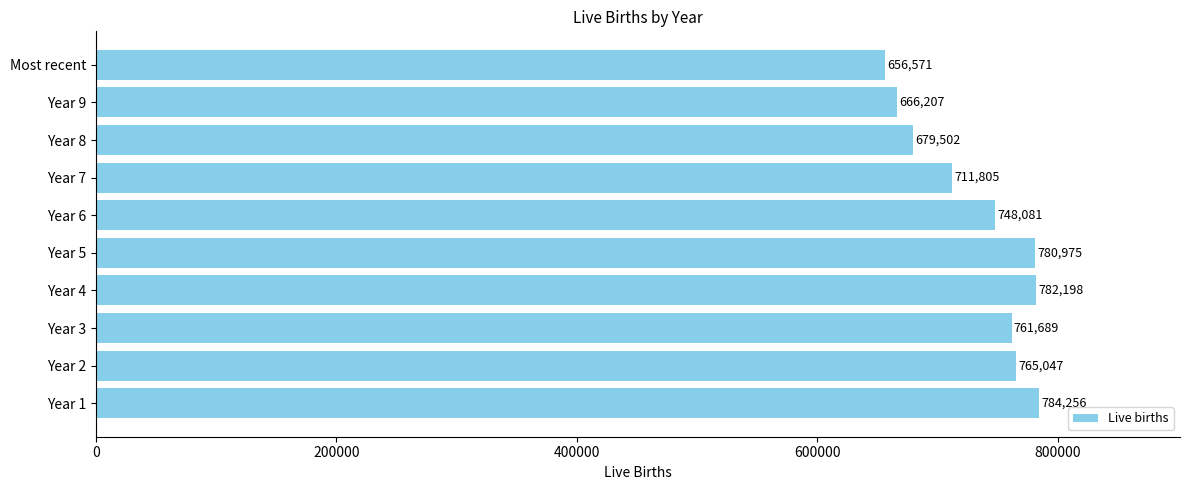

List the labels in order of value, largest first.

Year 1, Year 4, Year 5, Year 2, Year 3, Year 6, Year 7, Year 8, Year 9, Most recent